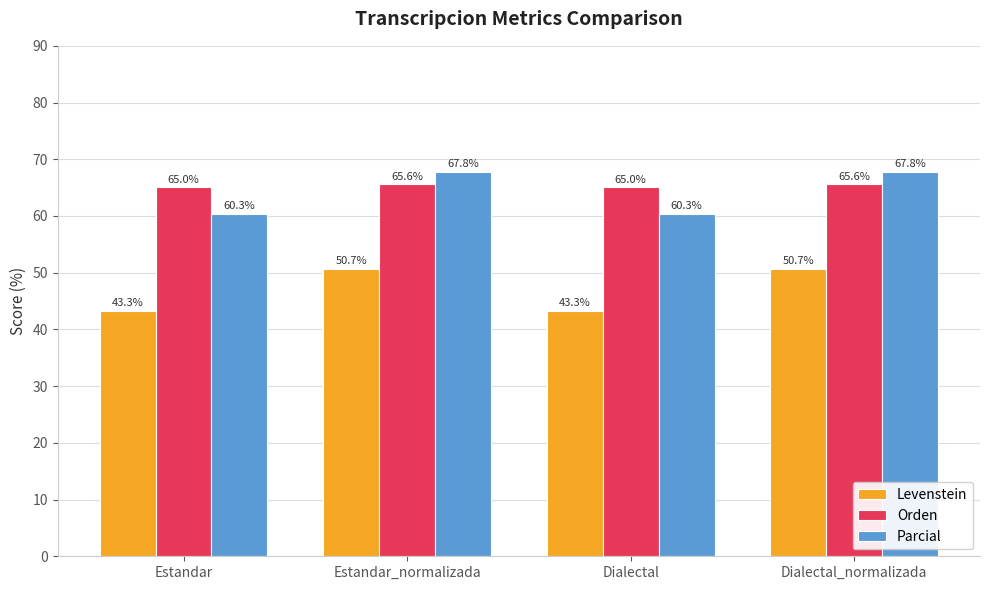

At how many categories does at least one series exceed 62?

4